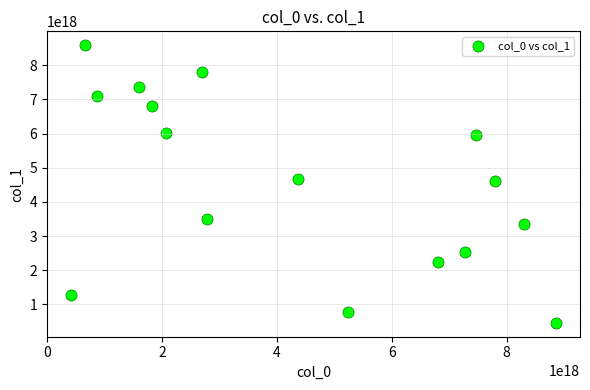

What is the range of X values (max minus min)?

8442140908244505600